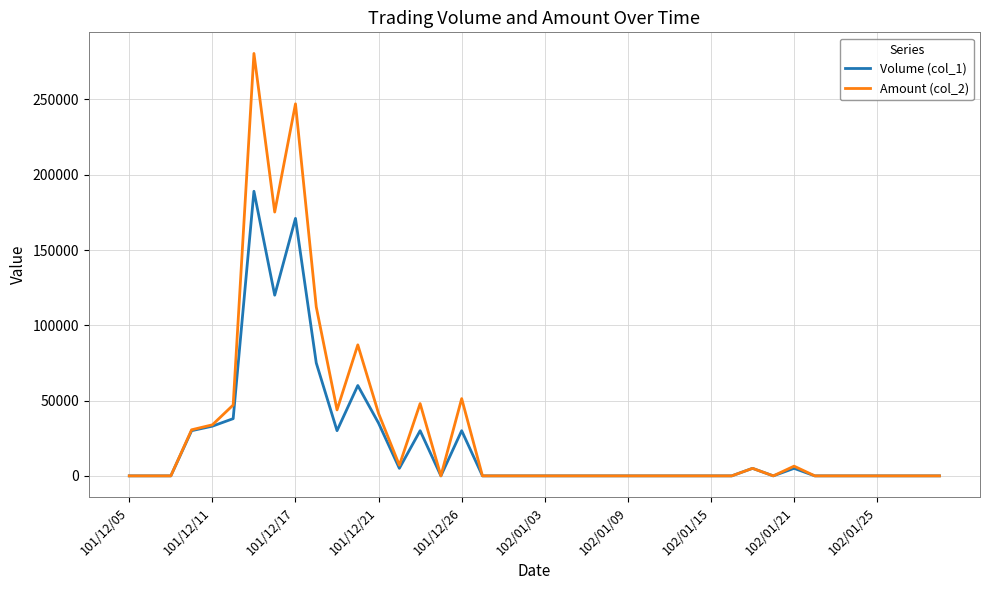

What is the greatest value displayed?

280530